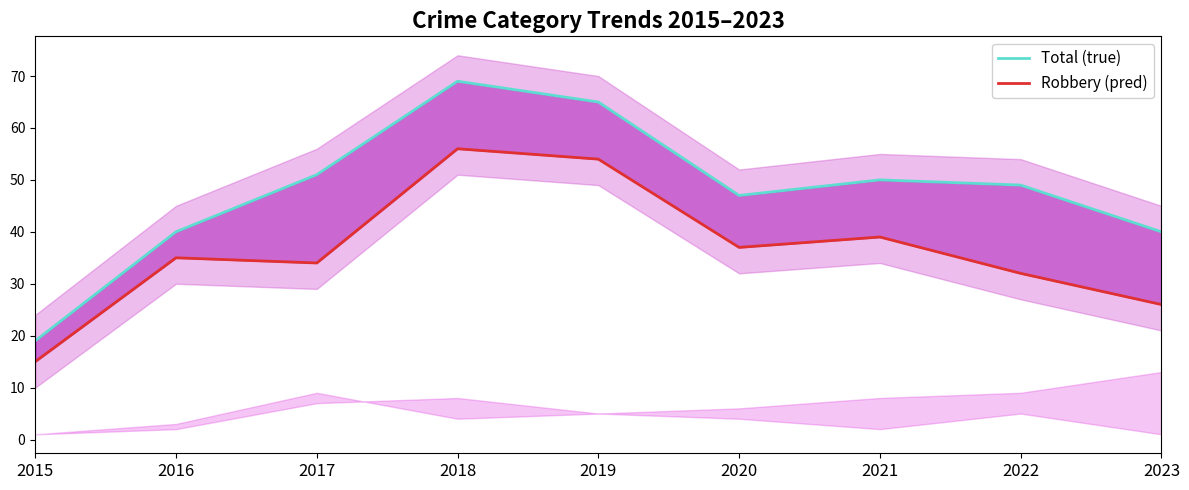

True or false: Robbery (pred) and Total (true) intersect in this chart.

False